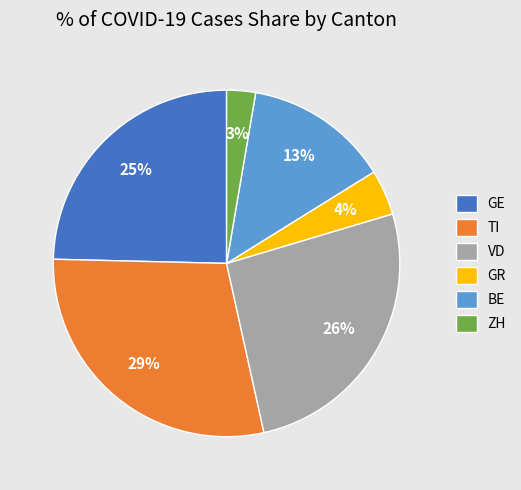

Combined, do VD and GR account for over 50%?

No